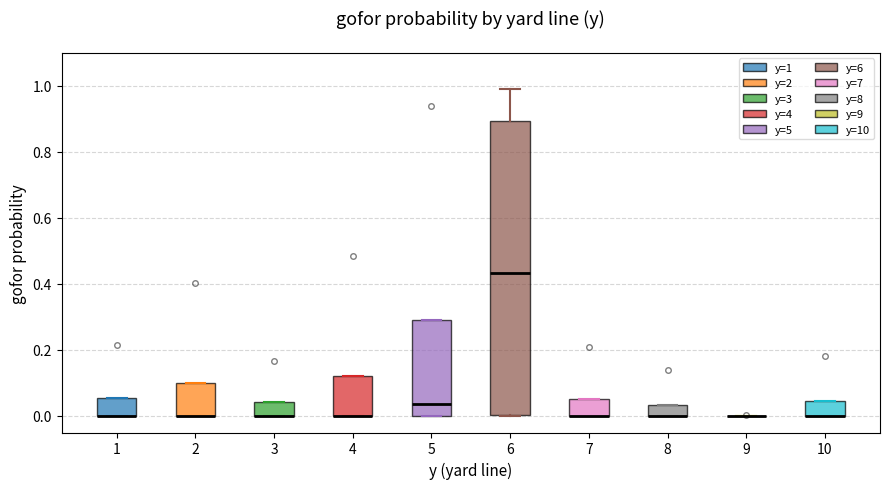

Where is the lower edge of the box at x = 7 on the y-axis? The values are not printed on the chart, so give them approximately, as read against the axis.

0.00